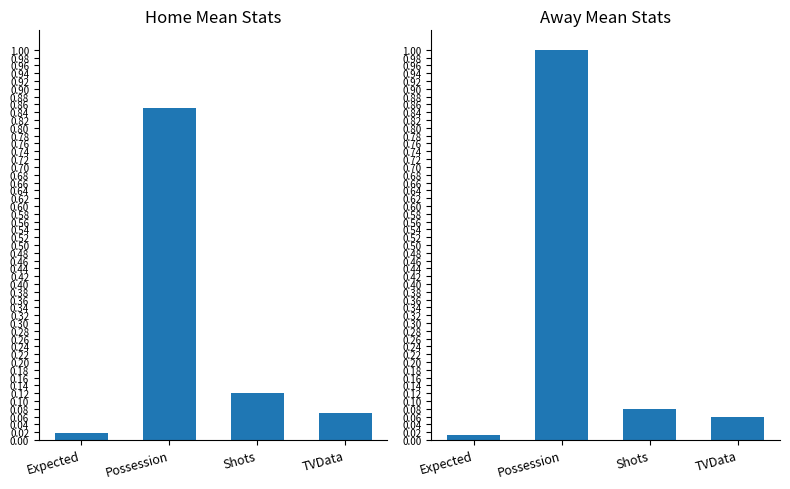

Which series has the largest total across all categories?

Away